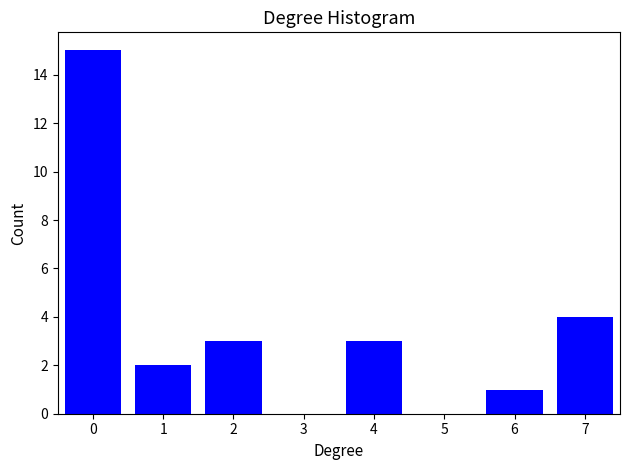

Reading right to left, list all the values displayed in this chart.

7=4	6=1	5=0	4=3	3=0	2=3	1=2	0=15